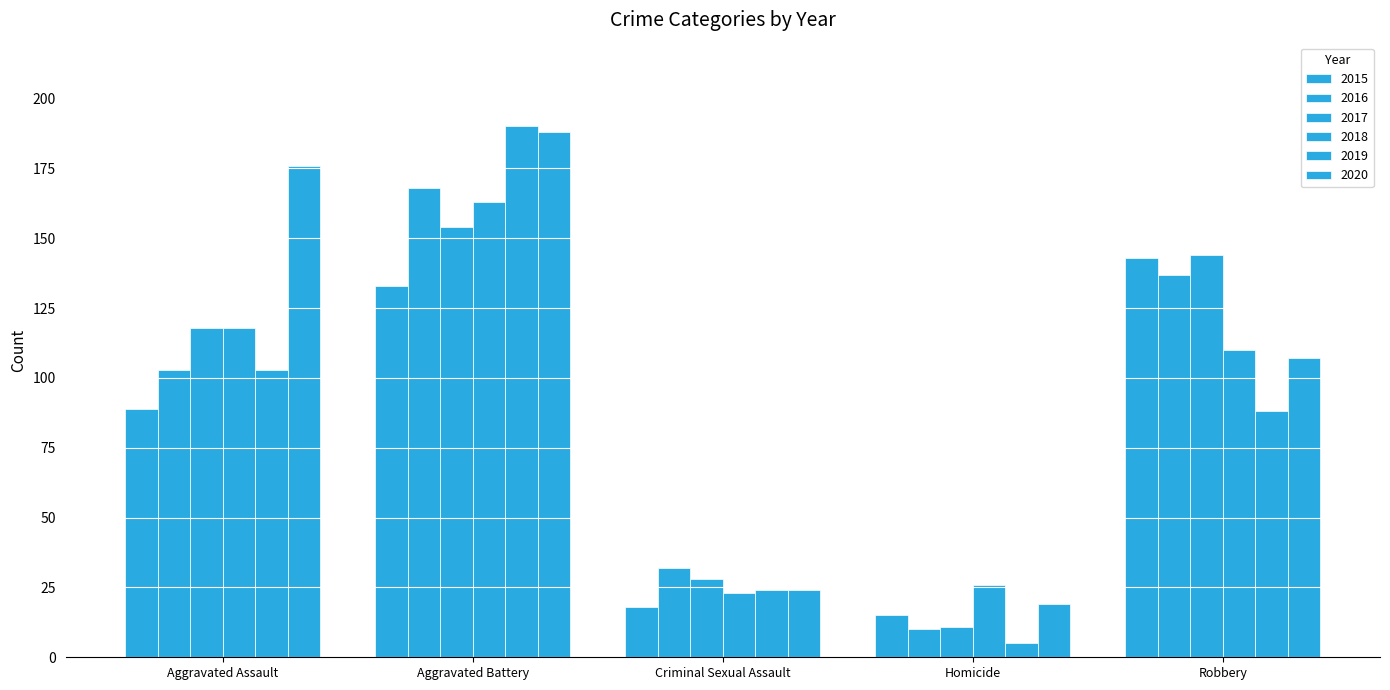

What is the difference between the maximum and second lowest values in the 2018 series?

137